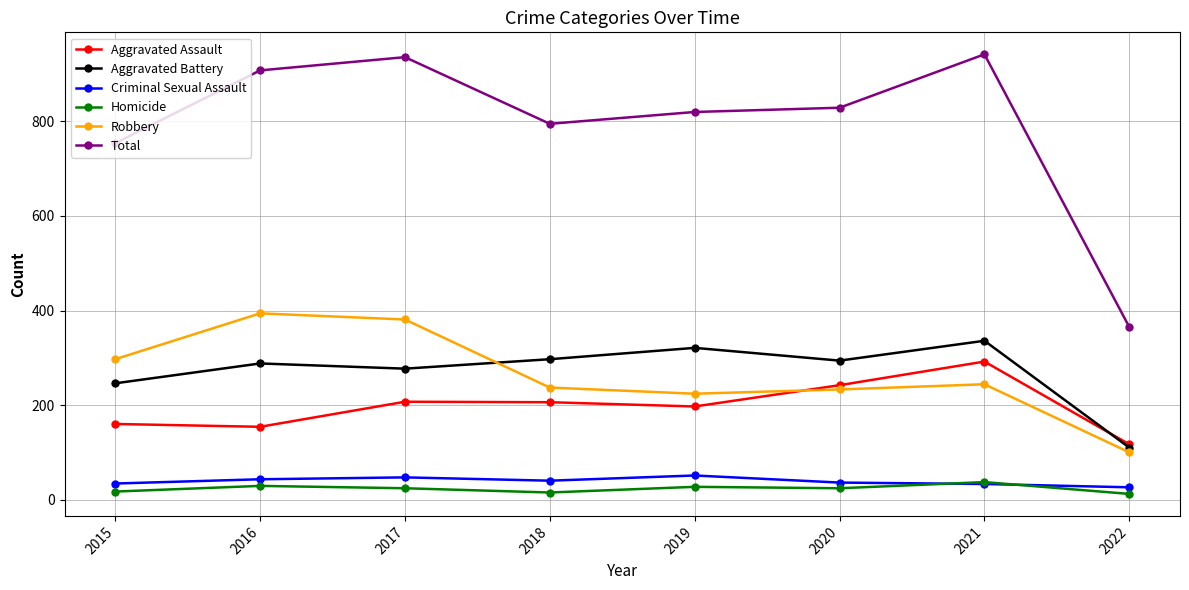

How many series are shown in this chart?

6